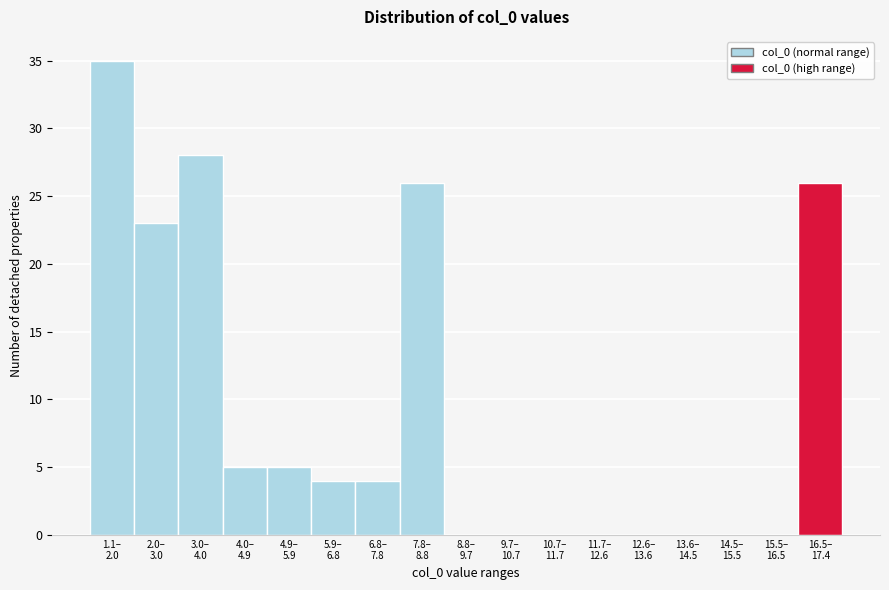

What is the maximum value shown in the chart?

35